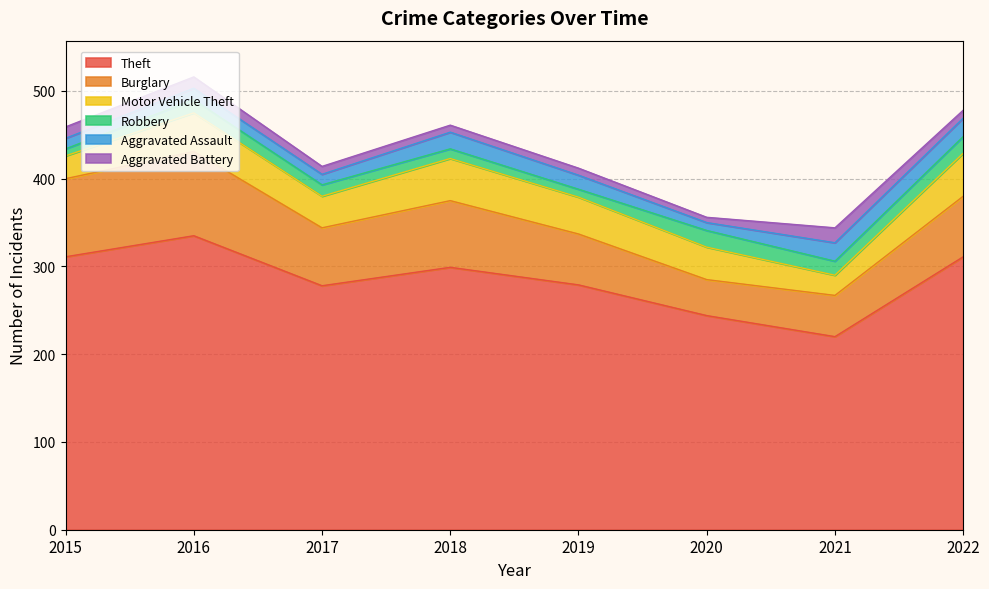

Reading left to right, what are all the values shown in this chart?

Theft: 311	335	278	299	279	244	220	311
Burglary: 89	96	66	76	58	41	47	69
Motor Vehicle Theft: 26	44	36	48	42	37	23	49
Robbery: 8	15	13	11	9	19	16	19
Aggravated Assault: 12	13	12	19	16	9	21	21
Aggravated Battery: 13	13	9	8	8	6	17	9